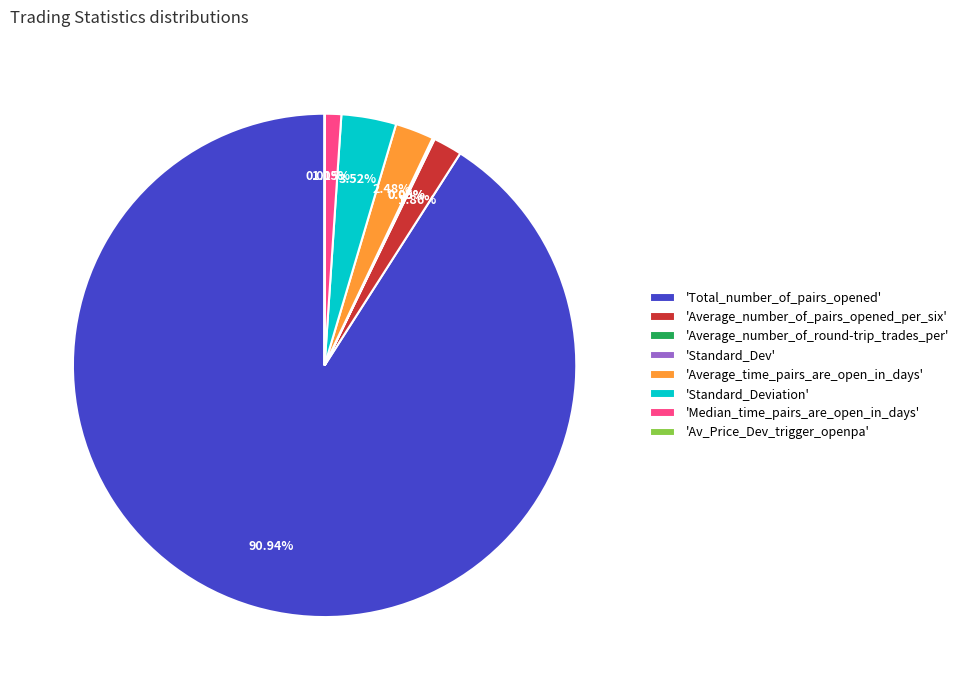

Does 'Total_number_of_pairs_opened' account for over 50% of the chart?

Yes